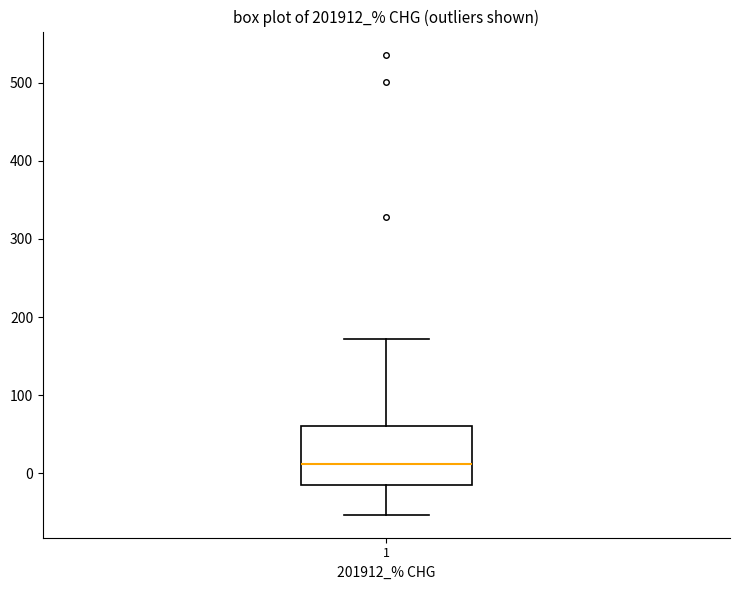

Read this box plot against the y-axis: the position of the median line, the range covered by the box, and the ends of both whiskers. The values are not printed on the chart, so give them approximately, as read against the axis.

median 10, box -10 to 60, whiskers -50 to 170